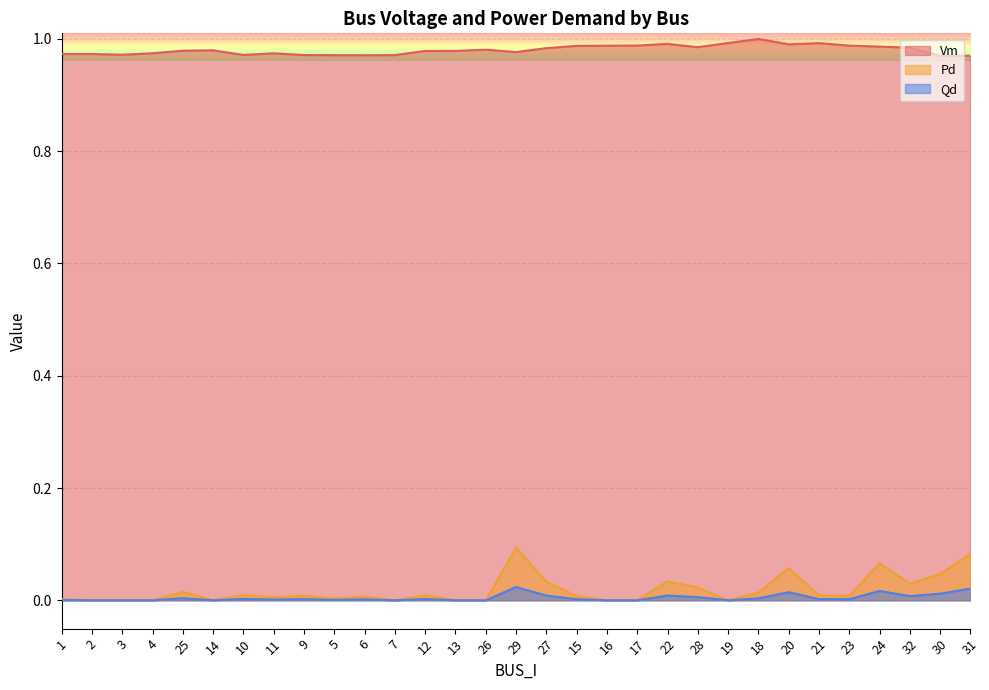

True or false: Vm and Pd intersect in this chart.

False